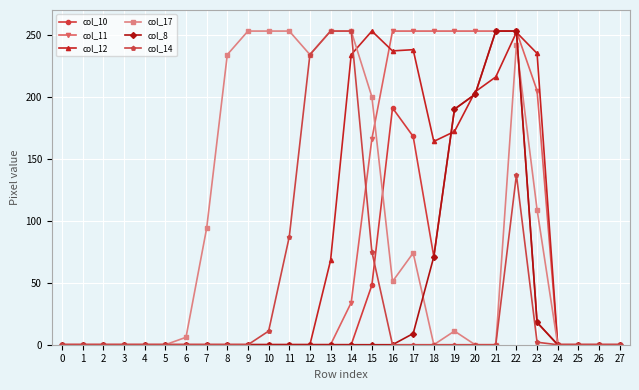

What is the difference between the second highest and second lowest values in the col_12 series?

252